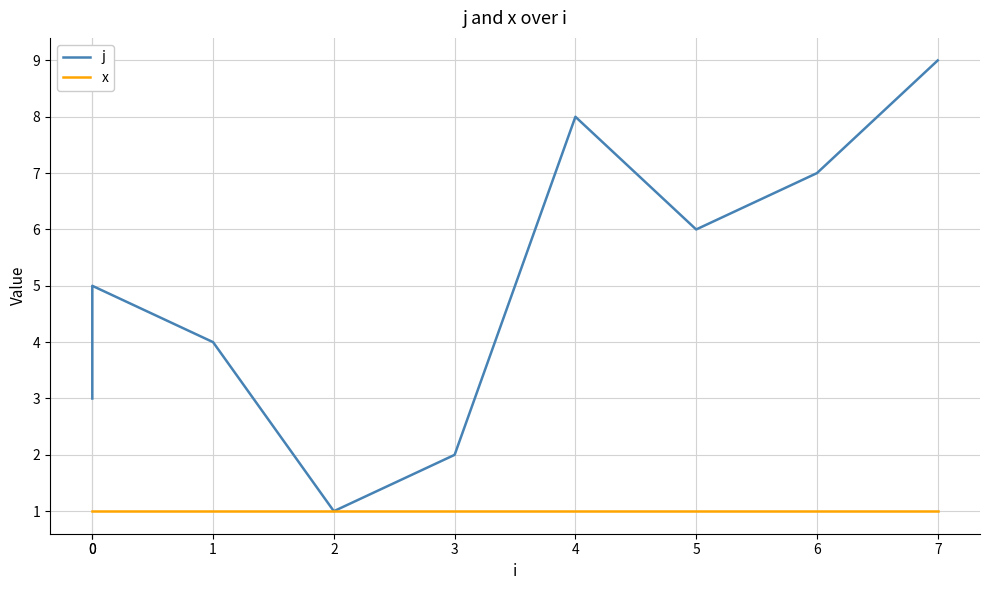

What is the smallest value displayed?

1